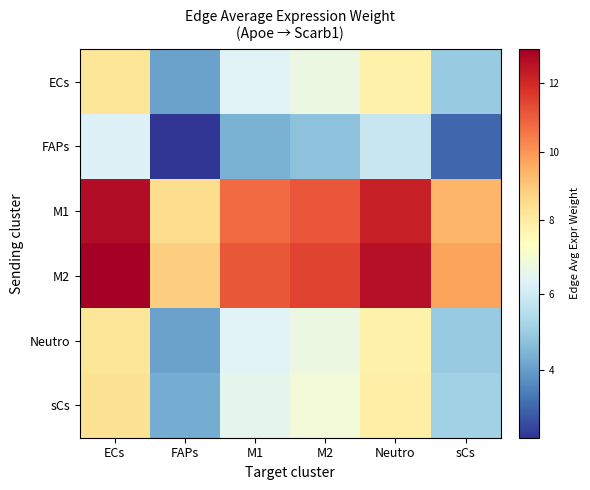

Reading left to right, what are all the values shown in this chart?

ECs: ECs=8.2	FAPs=4.1	M1=6.3	M2=6.7	Neutro=7.8	sCs=5.0
FAPs: ECs=6.3	FAPs=2.2	M1=4.4	M2=4.7	Neutro=5.8	sCs=3.0
M1: ECs=12.6	FAPs=8.5	M1=10.8	M2=11.1	Neutro=12.2	sCs=9.4
M2: ECs=13.0	FAPs=8.9	M1=11.1	M2=11.5	Neutro=12.5	sCs=9.7
Neutro: ECs=8.2	FAPs=4.1	M1=6.3	M2=6.7	Neutro=7.8	sCs=5.0
sCs: ECs=8.4	FAPs=4.3	M1=6.5	M2=6.9	Neutro=7.9	sCs=5.1